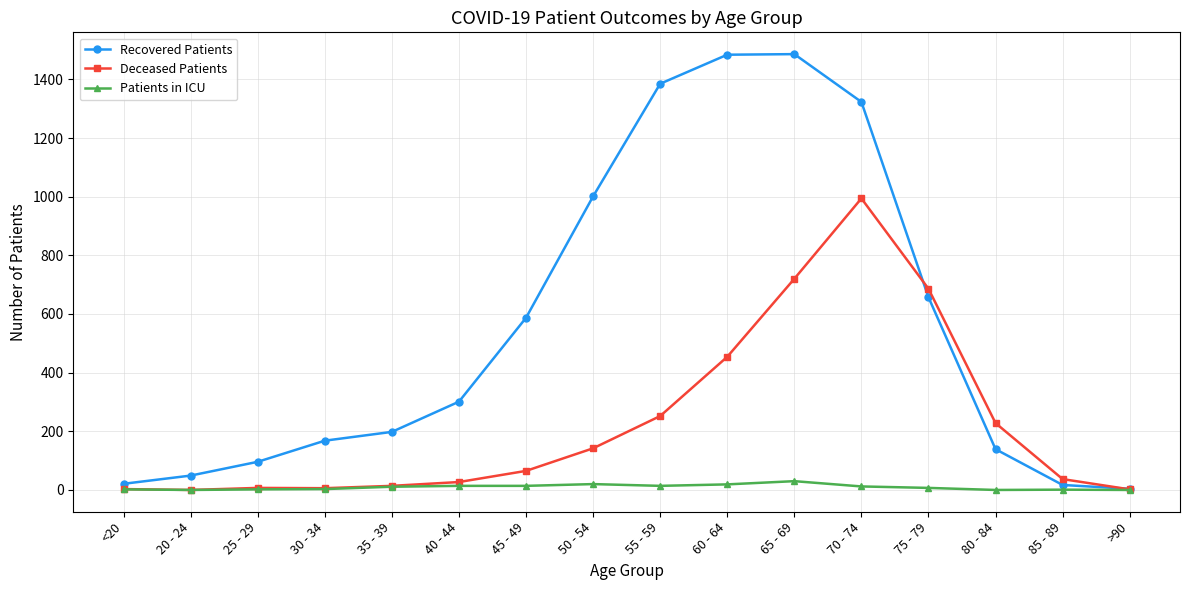

What is the maximum value shown in the chart?

1486